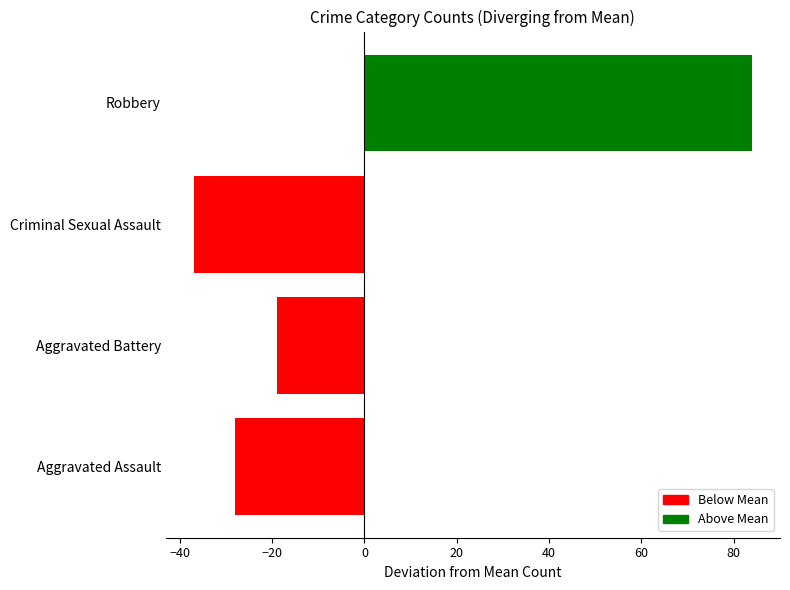

Rank the categories by value from highest to lowest.

Robbery, Aggravated Battery, Aggravated Assault, Criminal Sexual Assault